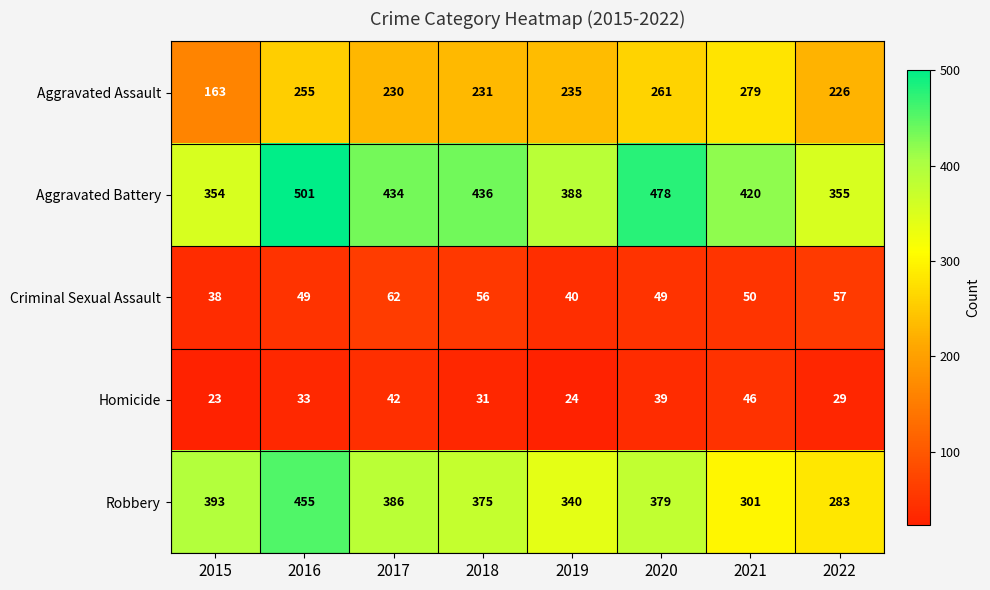

What is the maximum value for Robbery?

455